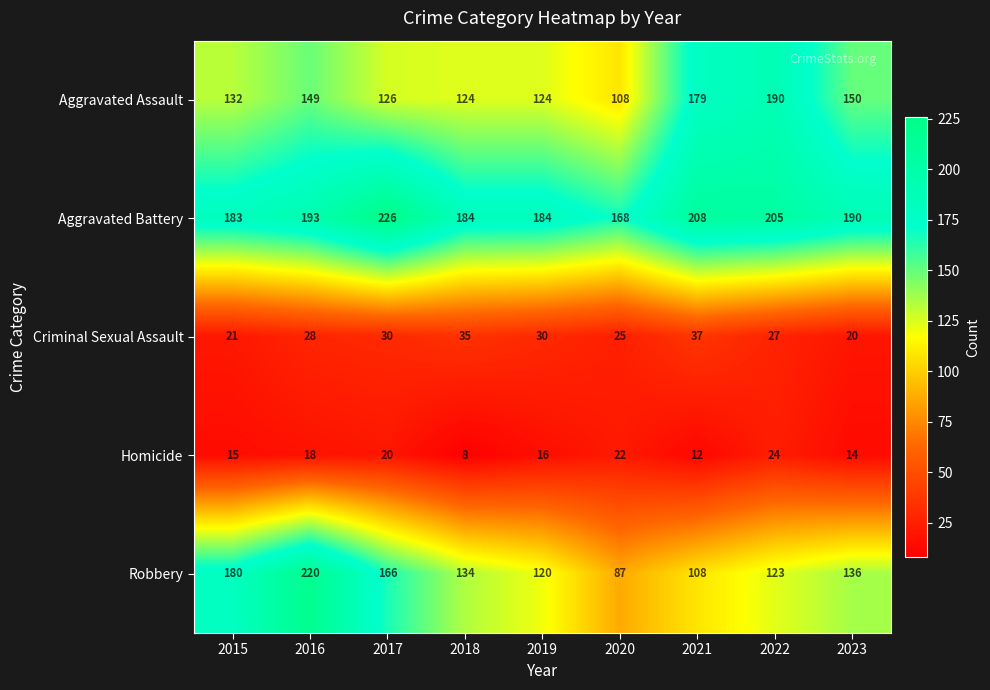

What is the difference between the maximum and minimum values in the Robbery series?

133